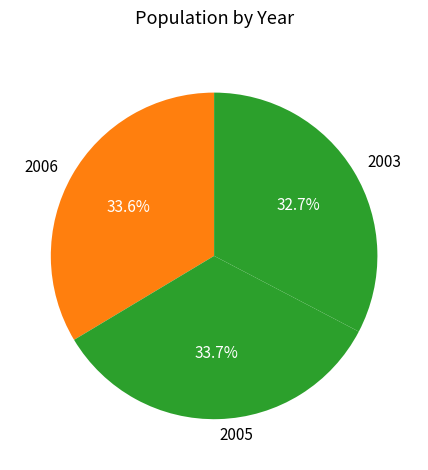

Which category has the smallest portion of the pie?

2003